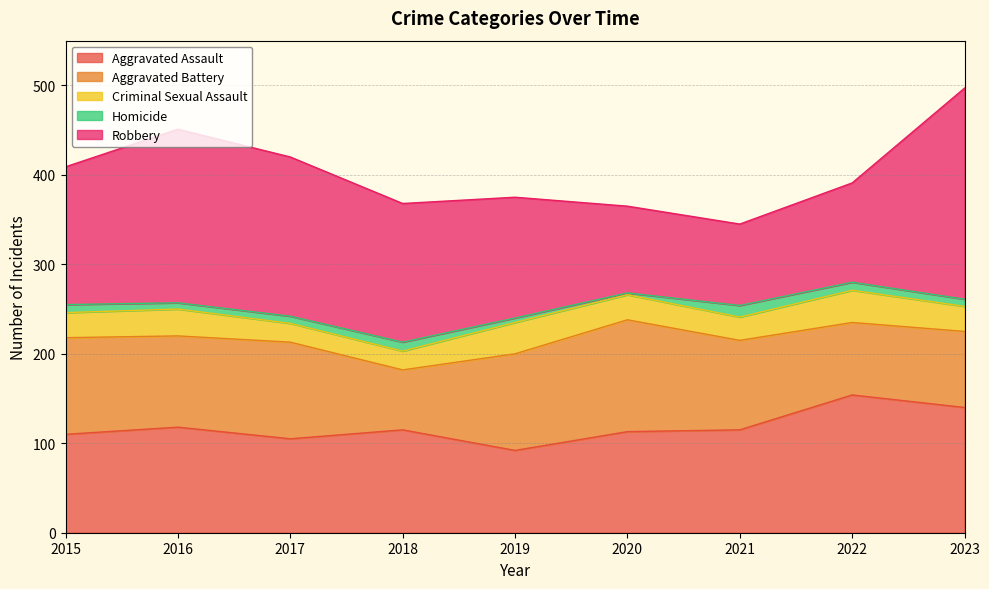

Reading right to left, extract all data points from this chart.

Aggravated Assault: 2023=140	2022=154	2021=115	2020=113	2019=92	2018=115	2017=105	2016=118	2015=110
Aggravated Battery: 2023=85	2022=81	2021=100	2020=125	2019=108	2018=67	2017=108	2016=102	2015=108
Criminal Sexual Assault: 2023=28	2022=36	2021=26	2020=28	2019=35	2018=21	2017=21	2016=30	2015=28
Homicide: 2023=8	2022=9	2021=13	2020=2	2019=5	2018=10	2017=8	2016=7	2015=9
Robbery: 2023=236	2022=111	2021=91	2020=97	2019=135	2018=155	2017=178	2016=194	2015=154